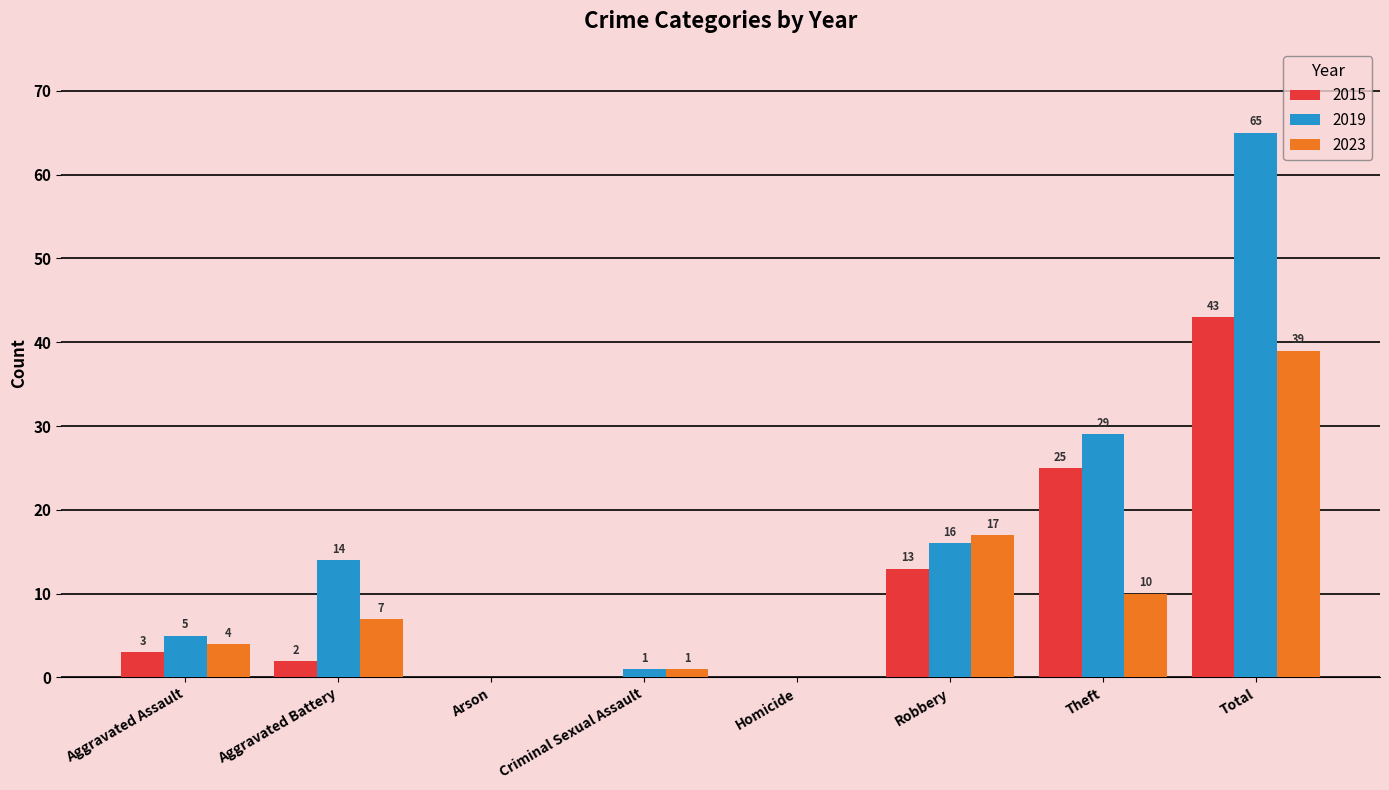

At which category is the sum across all series the highest?

Total